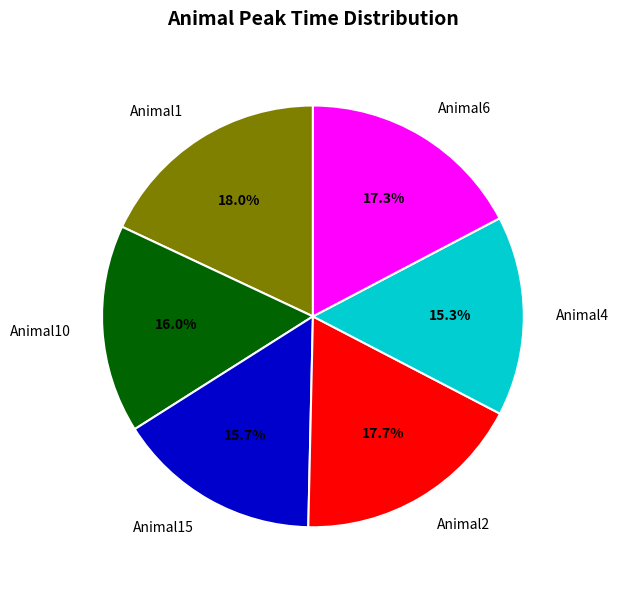

To the nearest percent, what is the difference between the largest and smallest slice percentages?

3%